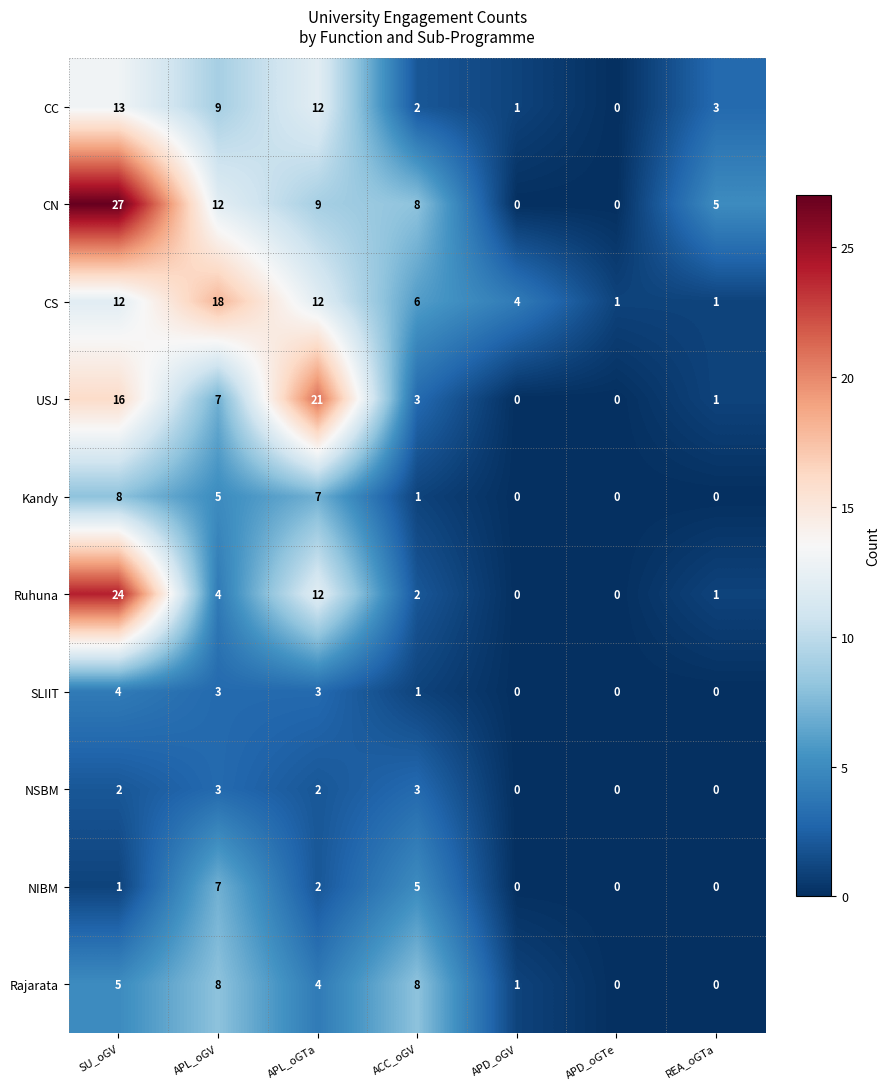

Is it true that CS equals 12 at SU_oGV?

True